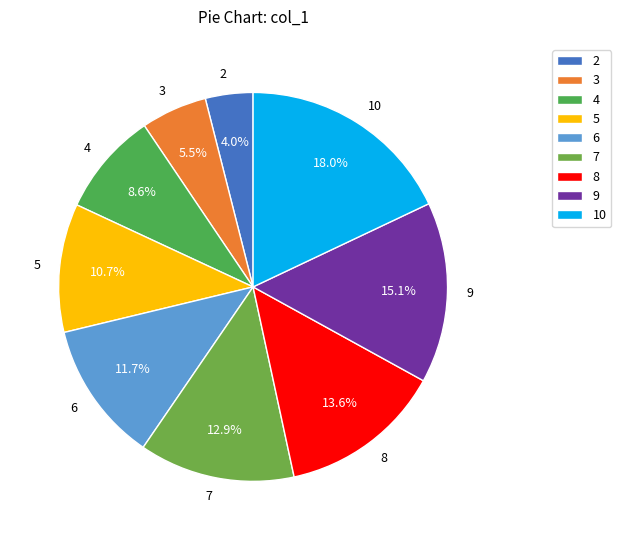

Does 10 represent more than half of the total?

No